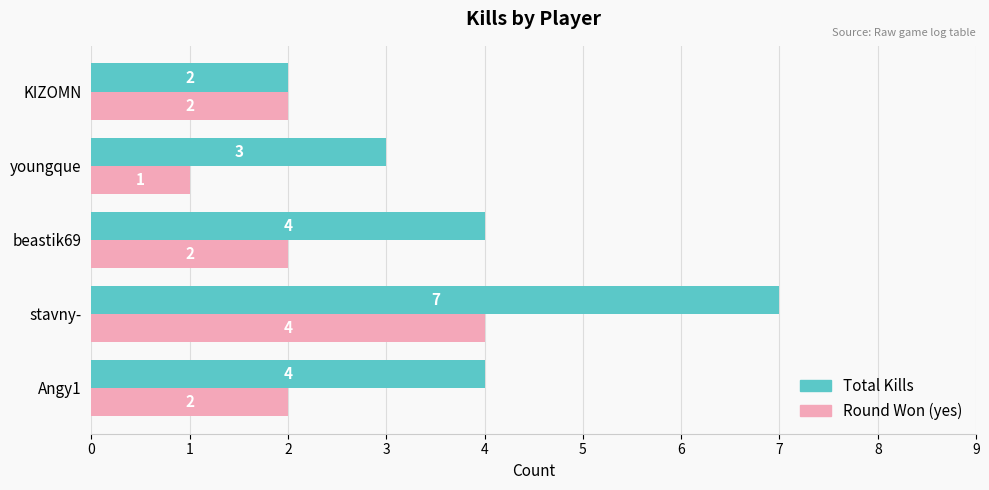

How many Total Kills values are between 3 and 4?

3